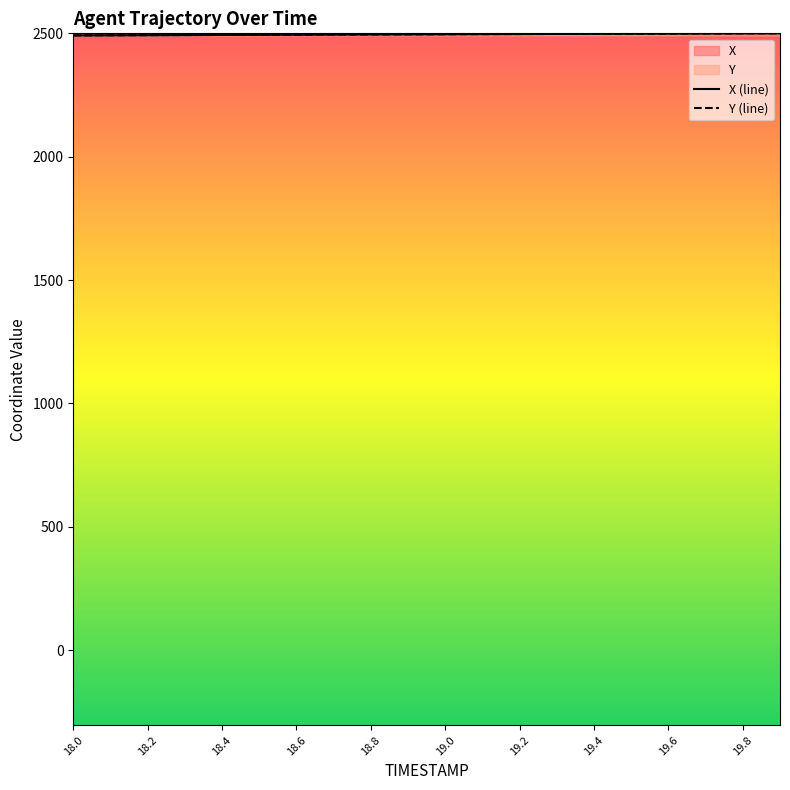

What is the label of the 18th point from the left?

19.7